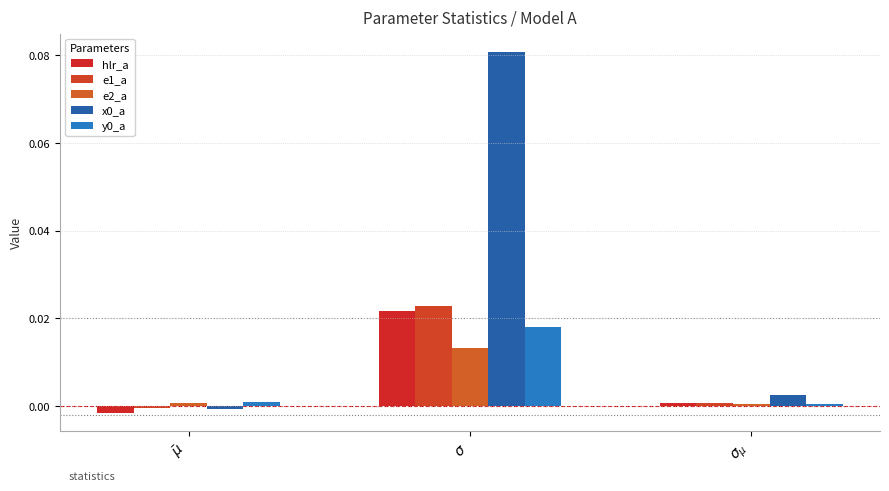

How many positive values does the x0_a series have?

2